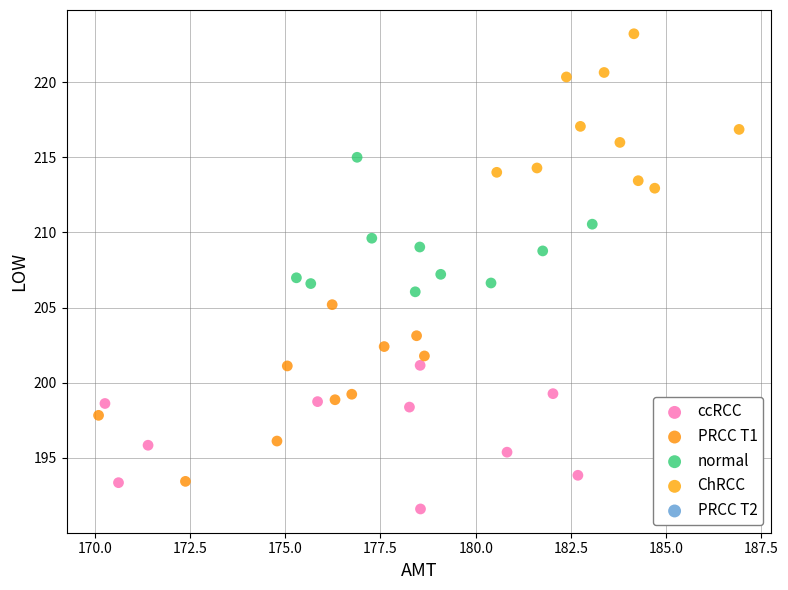

Which series contains the highest Y value?

ChRCC